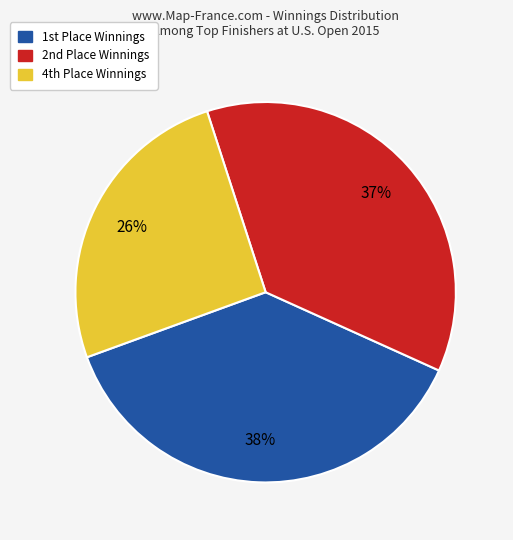

To the nearest percent, what is the difference between the largest and smallest slice percentages?

12%